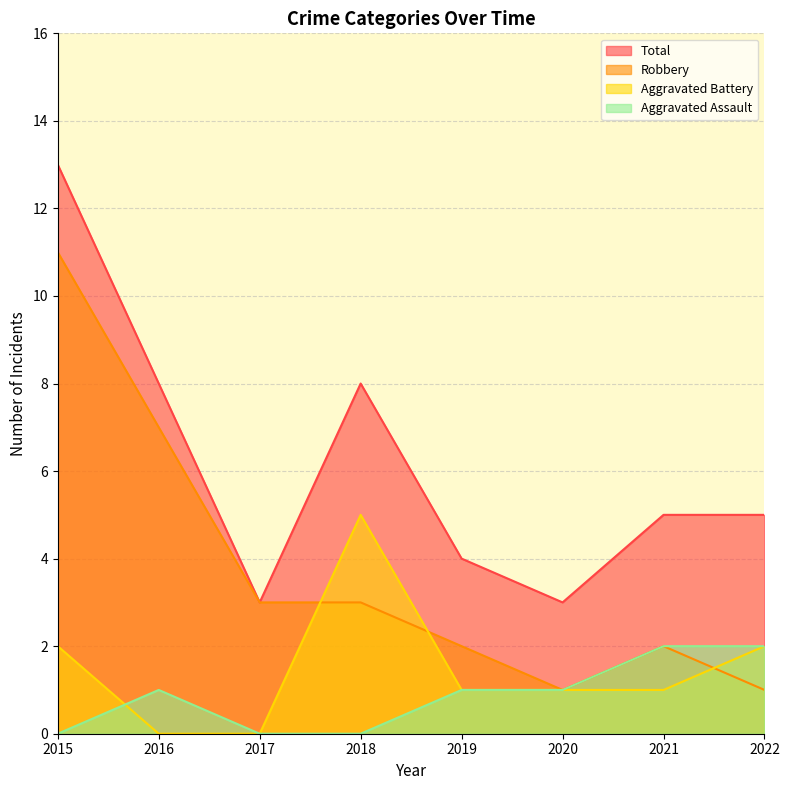

Where does the Total series first go above 5?

2015